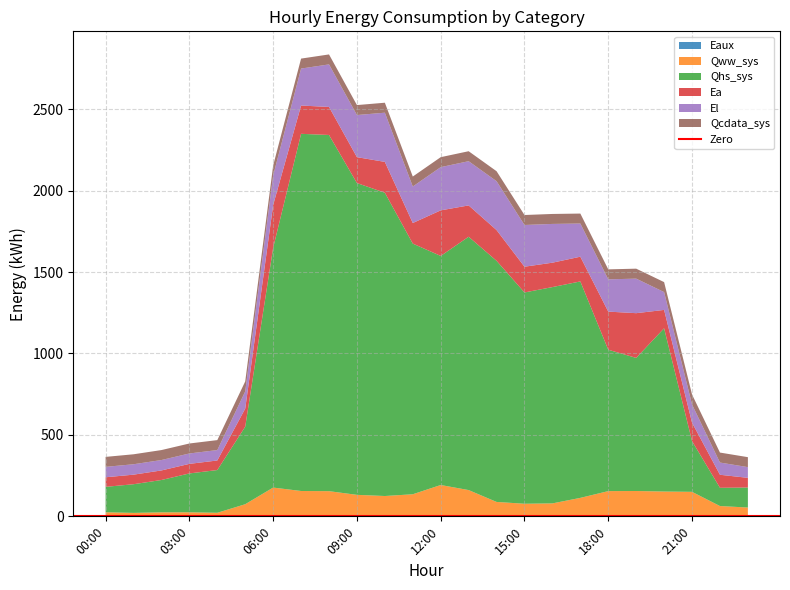

Does the chart have visible grid lines?

Yes